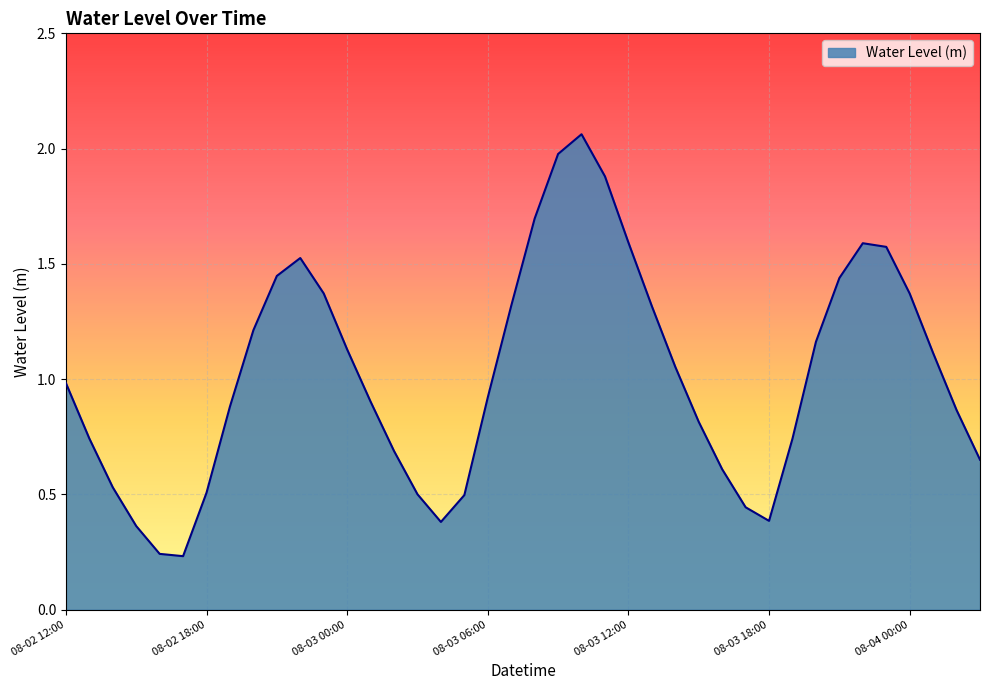

What is the difference between the maximum and minimum values?

1.8